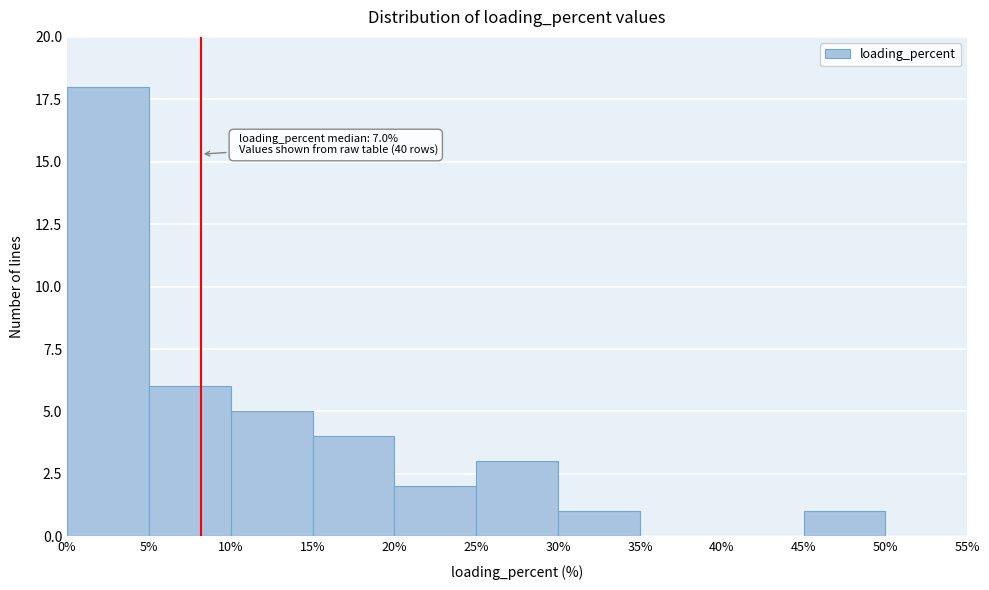

Over which range of the x-axis is the bar tallest?

0% to 5%